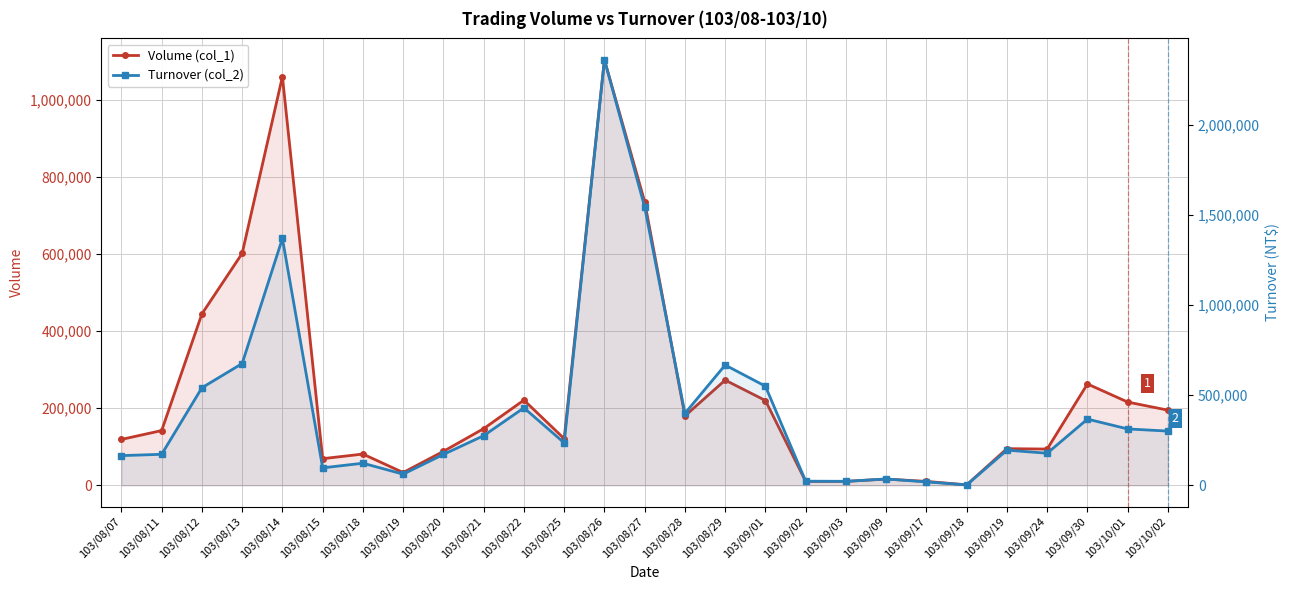

Rank the categories by Volume (col_1) value from lowest to highest.

103/09/18, 103/09/02, 103/09/03, 103/09/17, 103/09/09, 103/08/19, 103/08/15, 103/08/18, 103/08/20, 103/09/24, 103/09/19, 103/08/07, 103/08/25, 103/08/11, 103/08/21, 103/08/28, 103/10/02, 103/10/01, 103/09/01, 103/08/22, 103/09/30, 103/08/29, 103/08/12, 103/08/13, 103/08/27, 103/08/14, 103/08/26